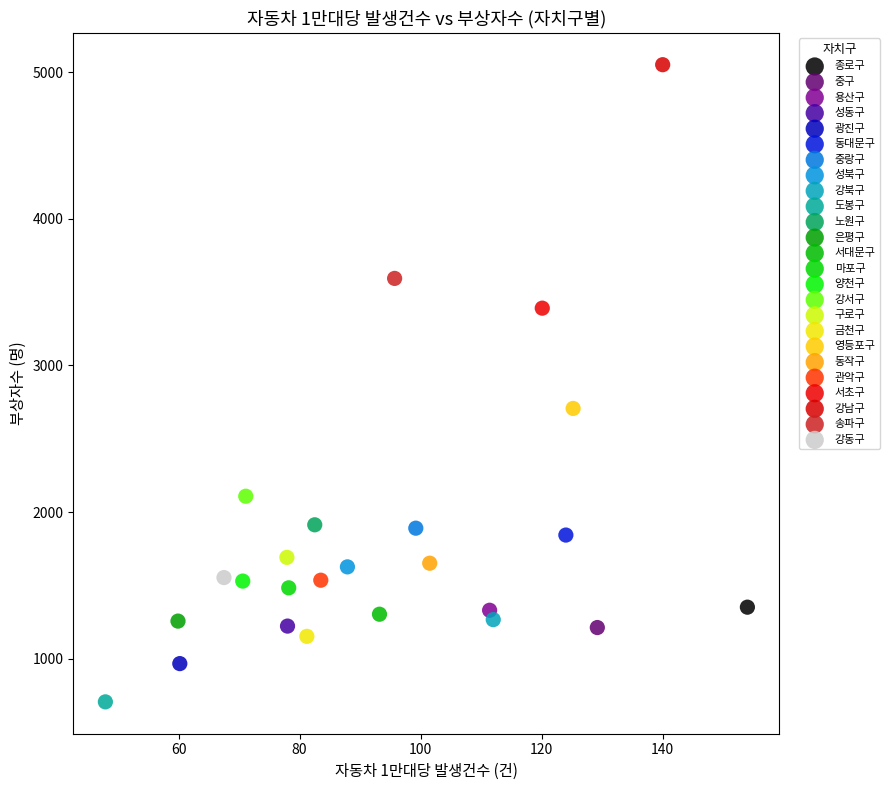

Which series reaches the minimum Y coordinate?

도봉구